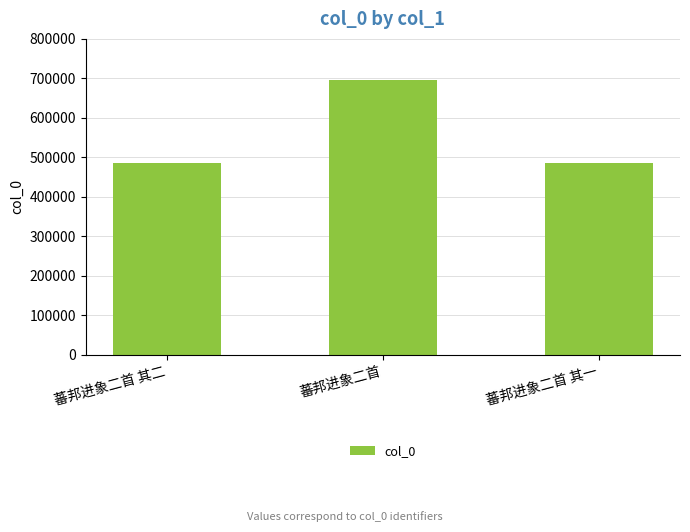

How many categories are shown in the chart?

3